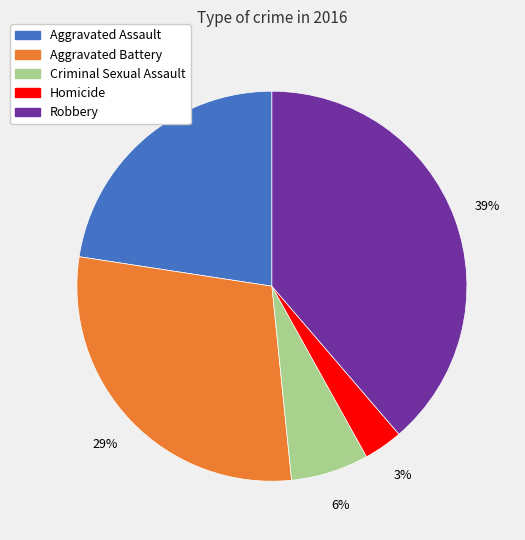

To the nearest percent, what percentage of the pie is Criminal Sexual Assault?

6%